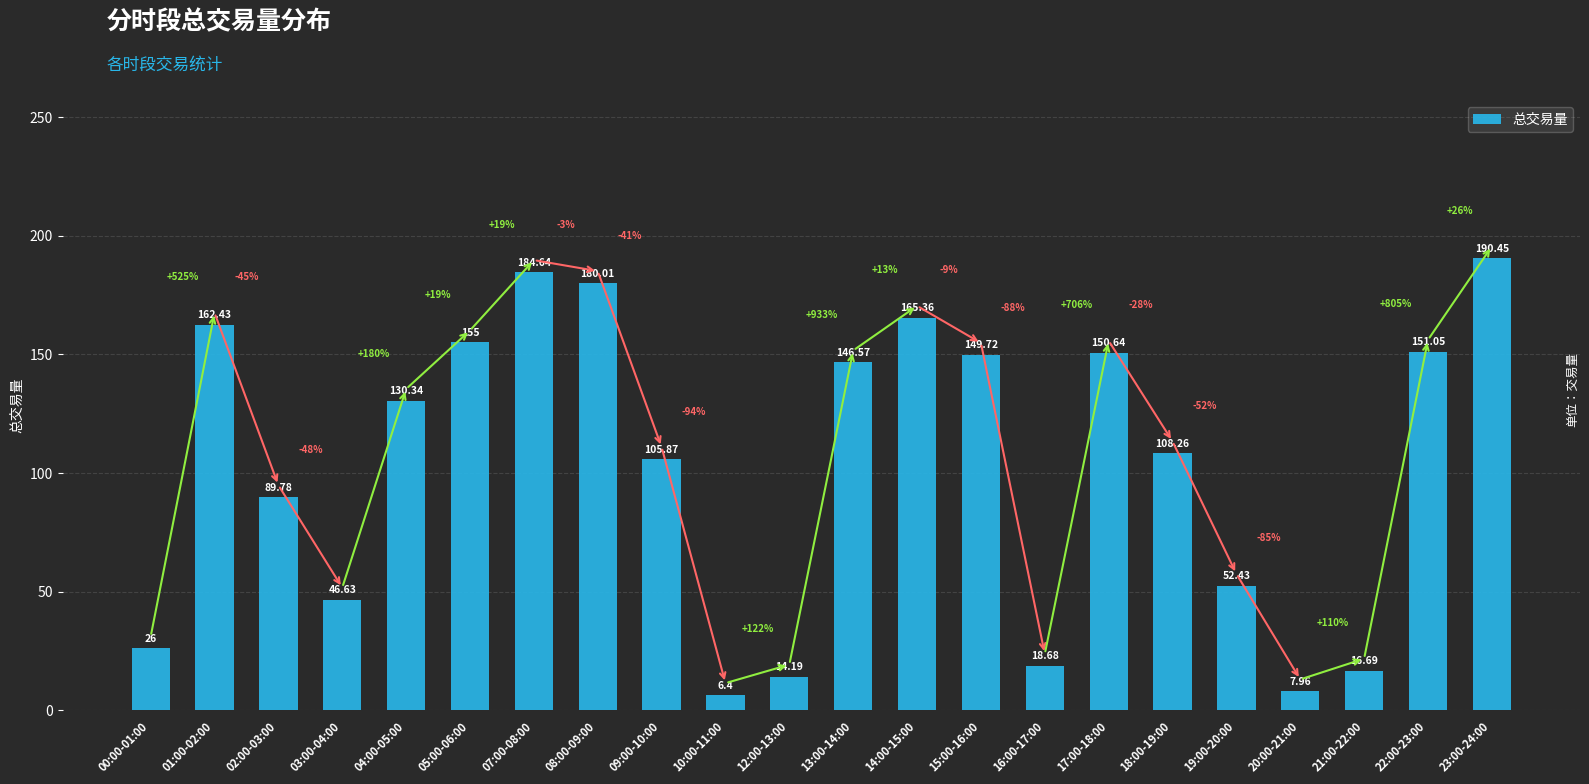

What is the difference between the maximum and second lowest values?

182.5